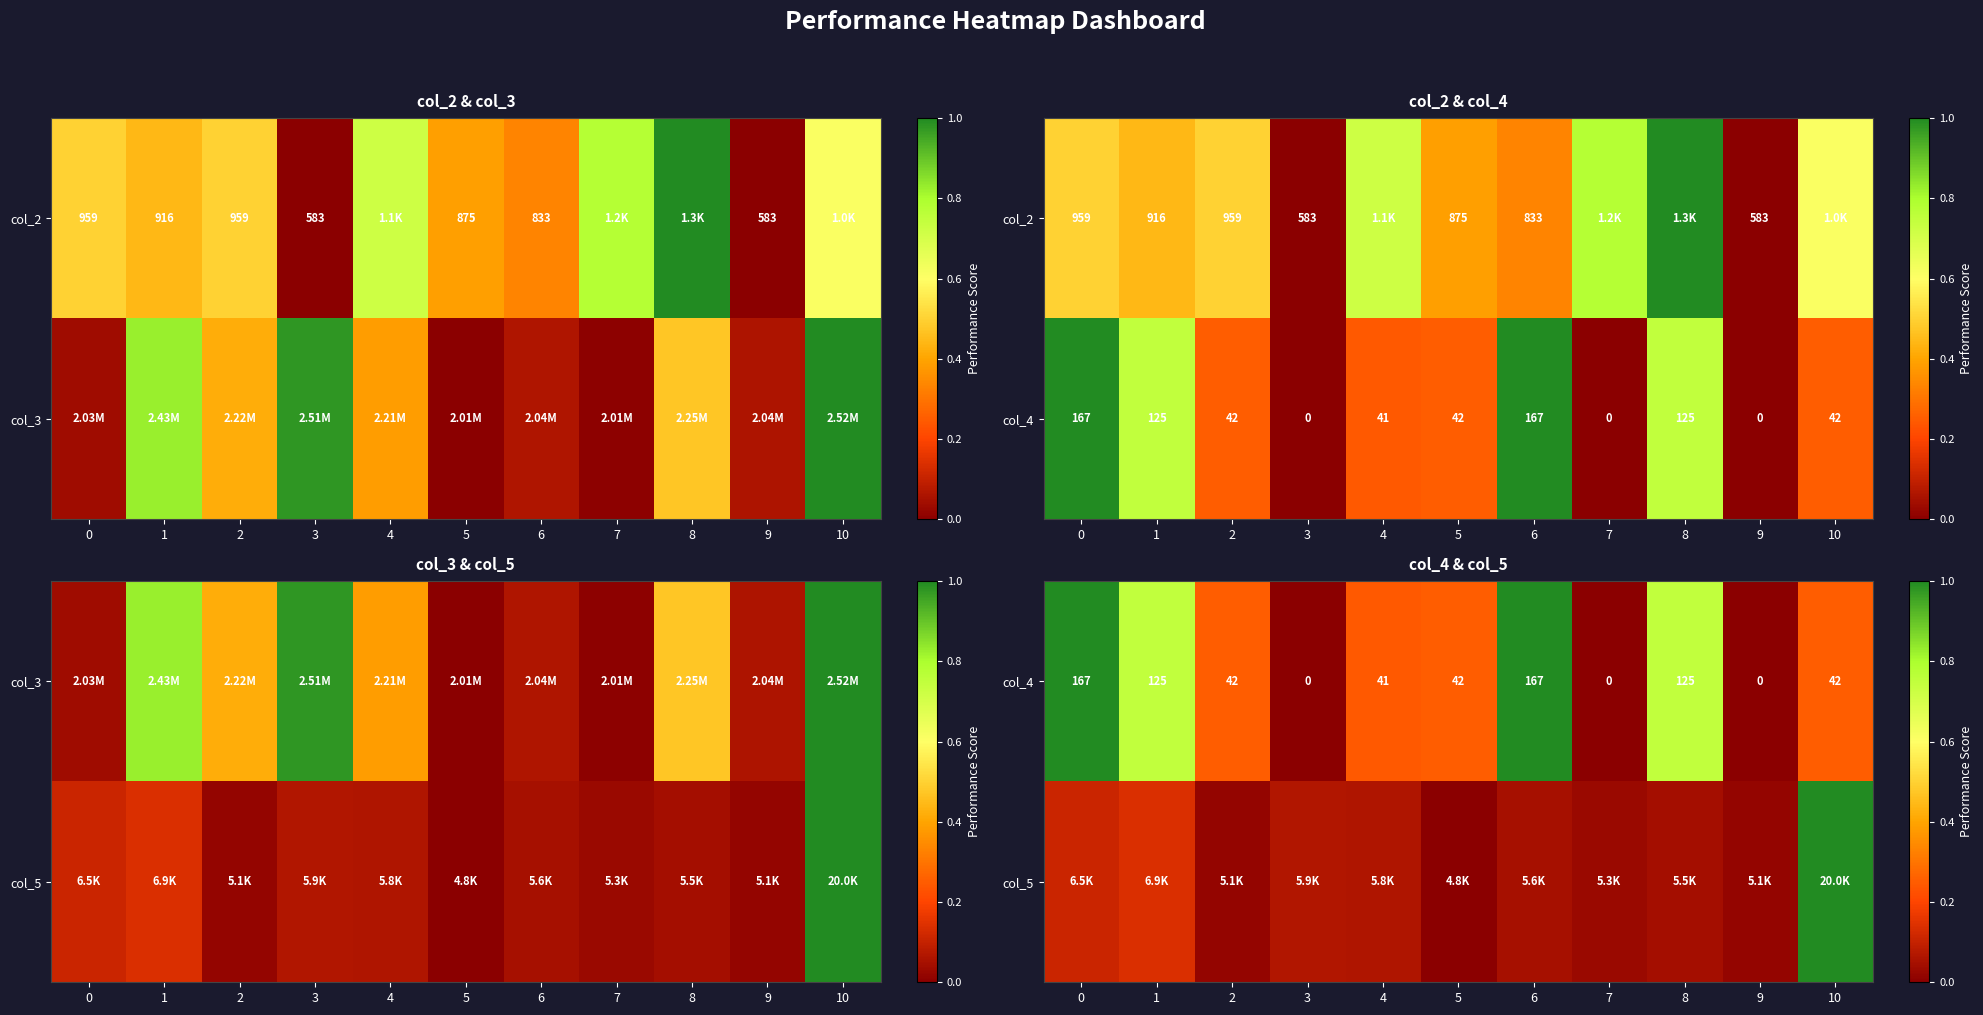

What is the difference between the highest and lowest values at 8?

0.7